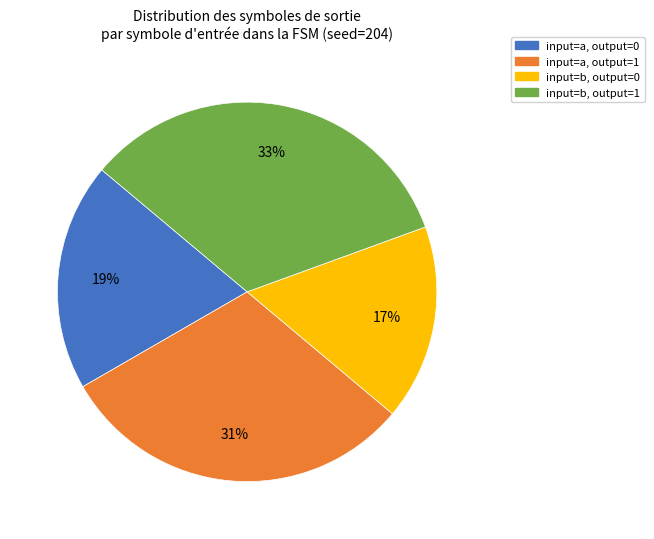

Between input=a, output=1 and input=b, output=0, which is larger?

input=a, output=1